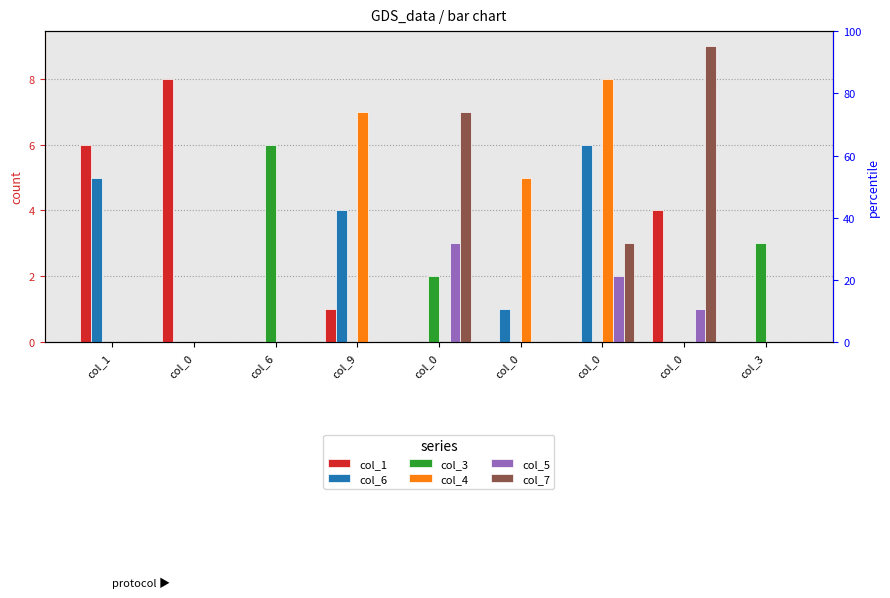

Which series changed the most between col_9 and col_3?

col_4